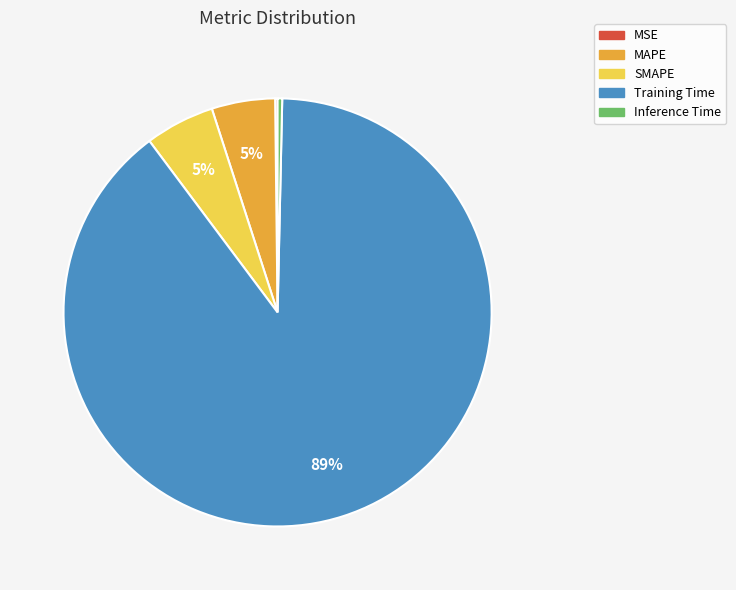

What is the majority slice?

Training Time